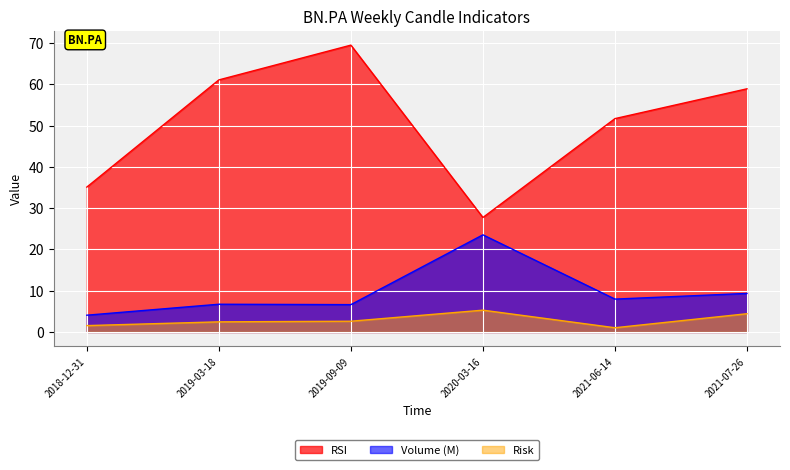

How many lines are shown in the chart?

3